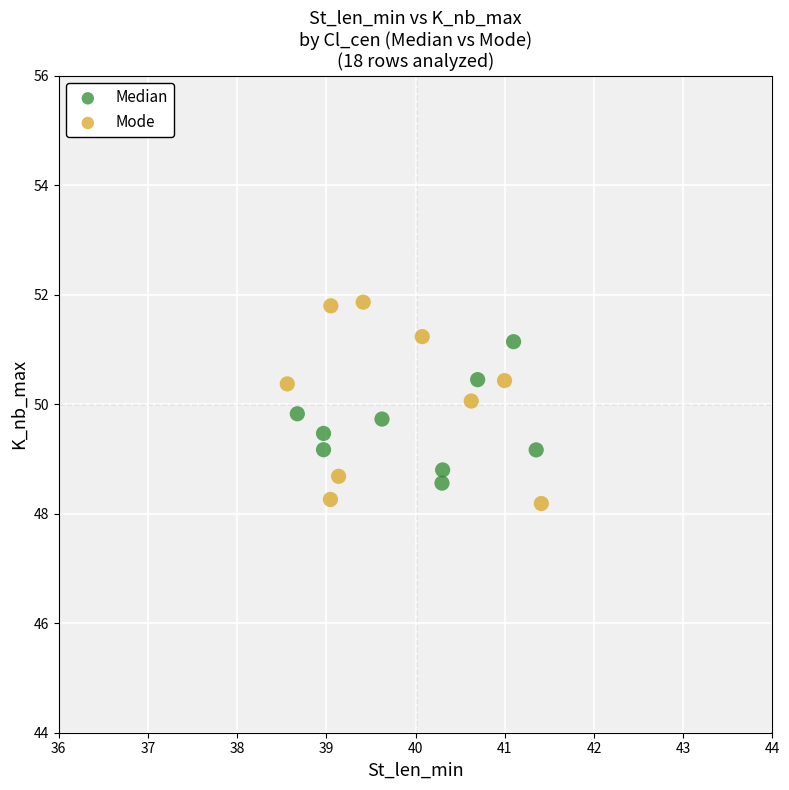

Which series contains the lowest Y value?

Mode